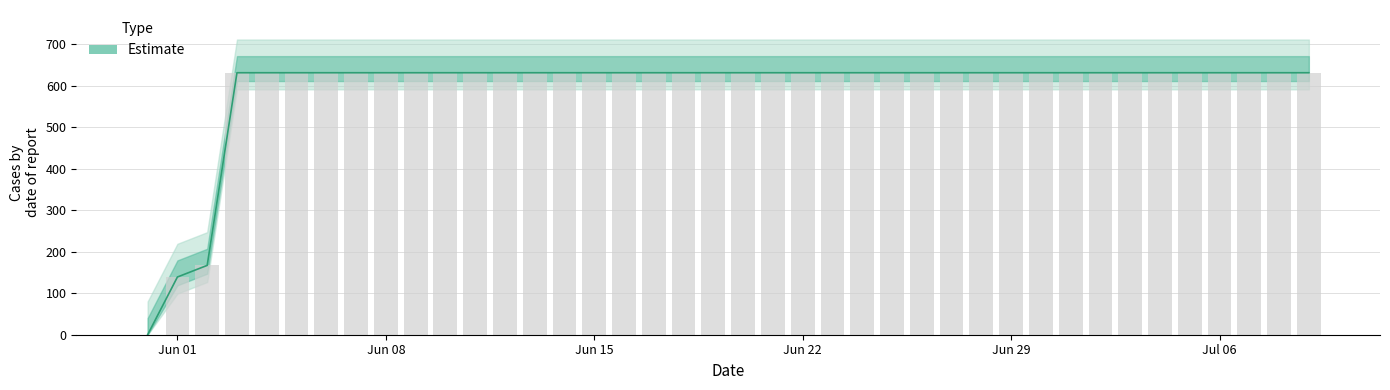

How many categories are shown in the chart?

40